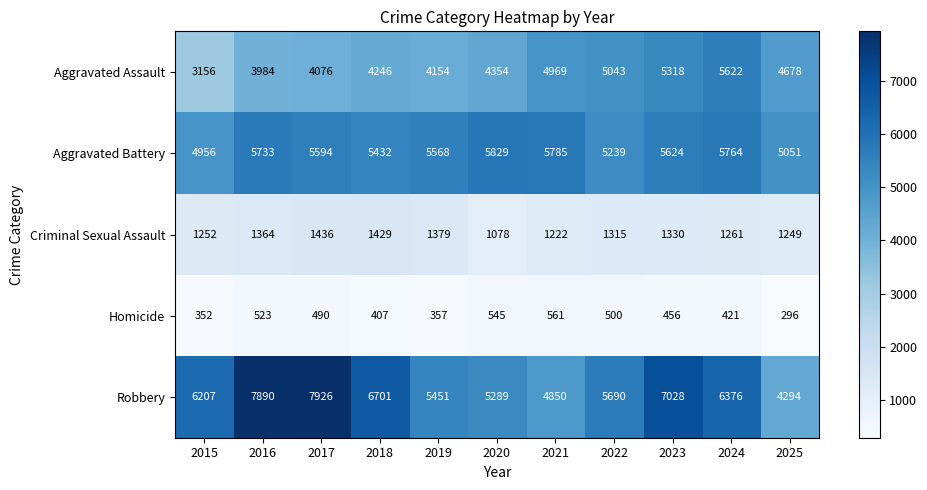

At which label is Aggravated Assault closest to 4389?

2020